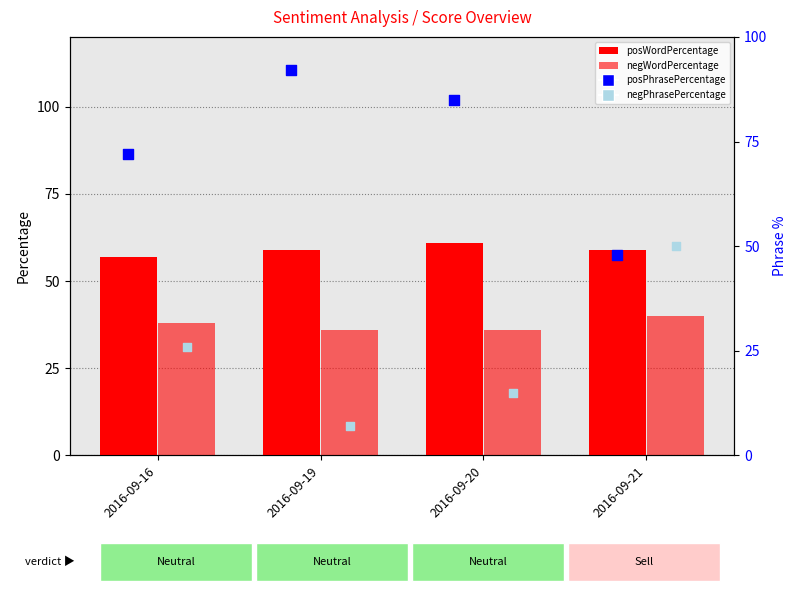

At how many categories does at least one series exceed 23?

4